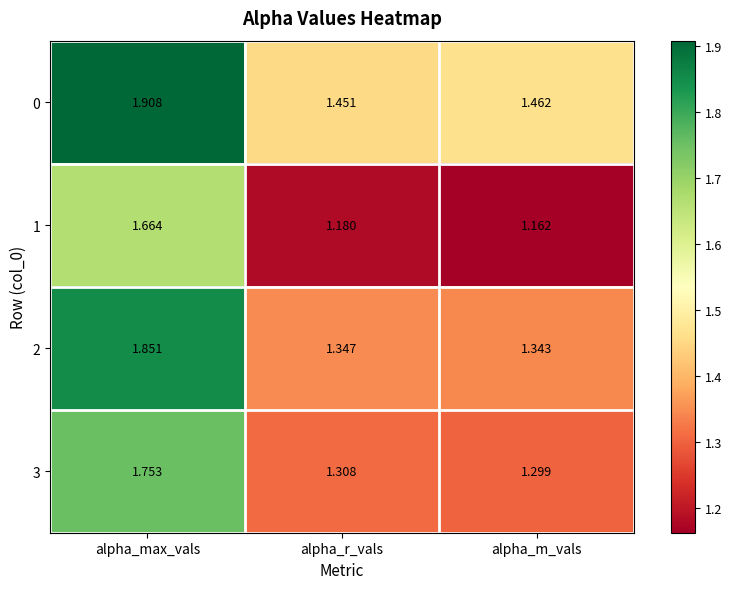

Where is 2 nearest to the value 1?

alpha_m_vals